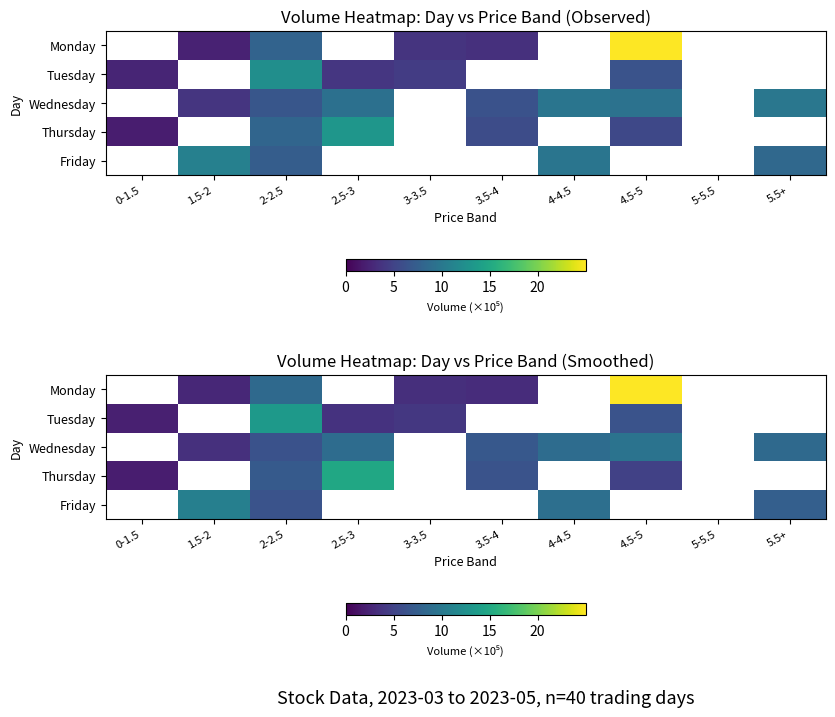

Is it true that Tuesday equals 1.1 at 0-1.5?

False